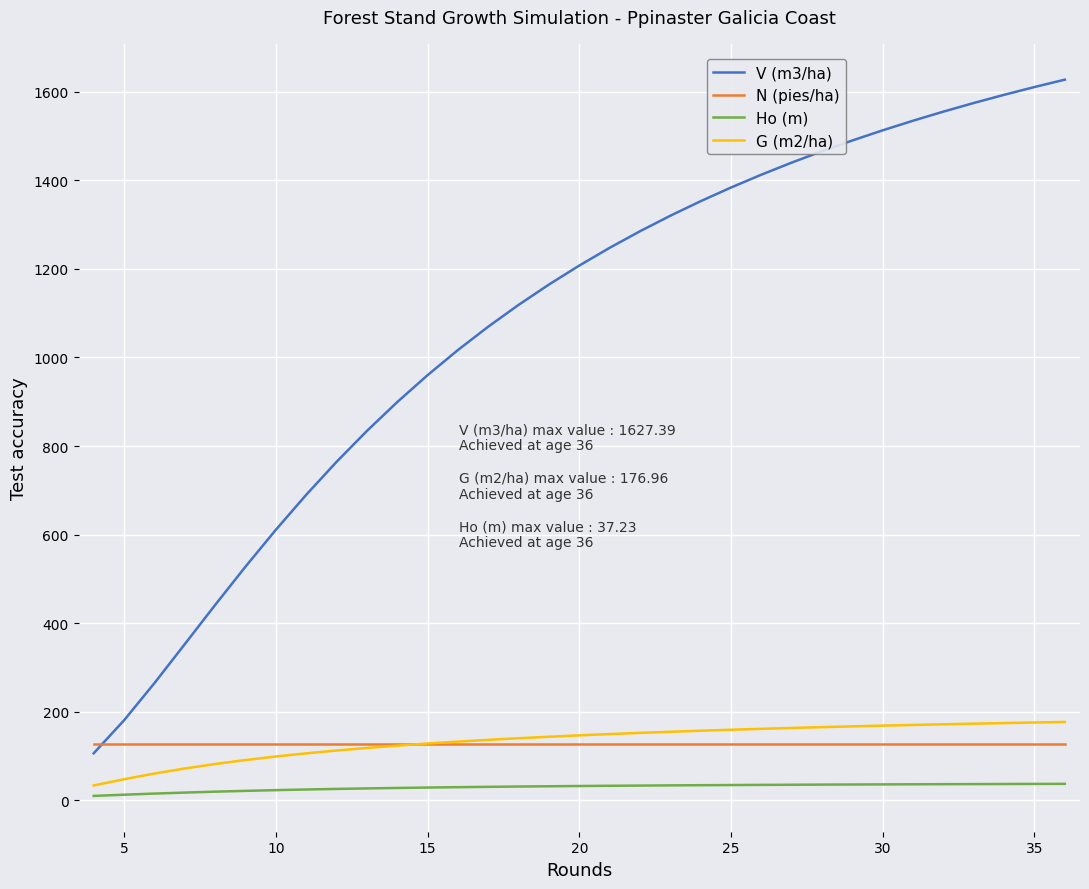

True or false: N (pies/ha) and Ho (m) intersect in this chart.

False